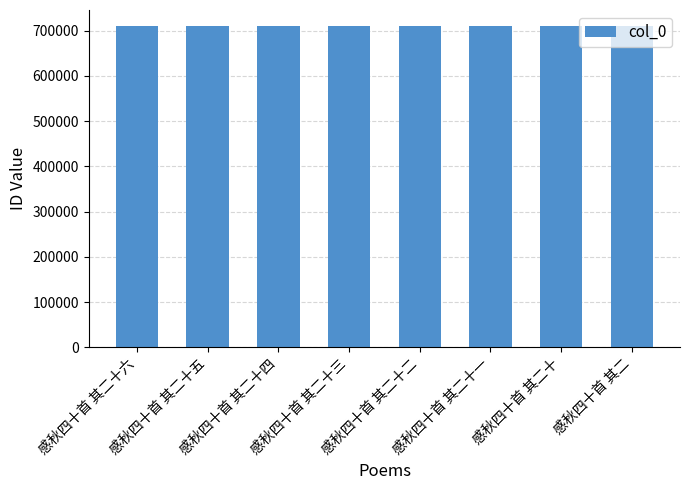

What is the average value?

709835